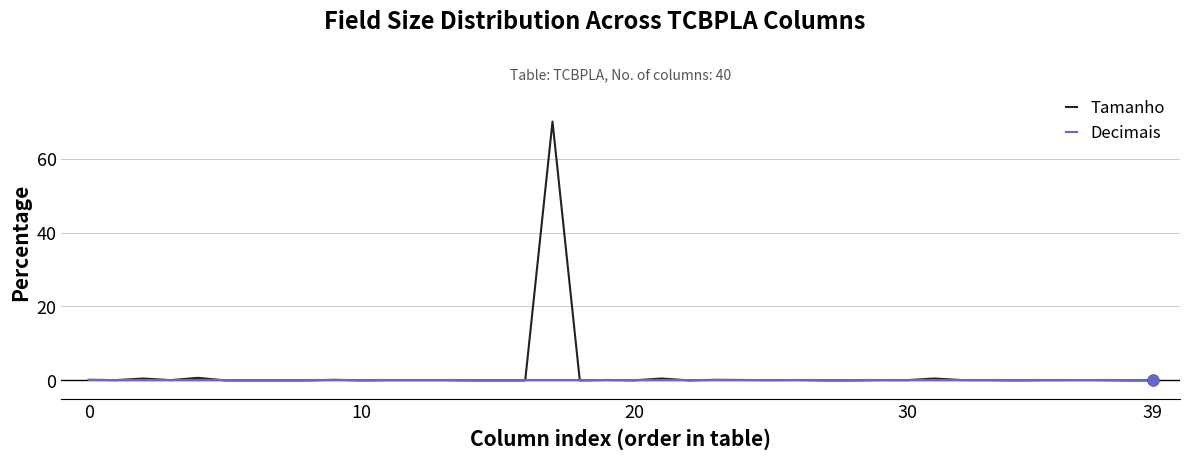

Which series has the widest spread of values?

Tamanho